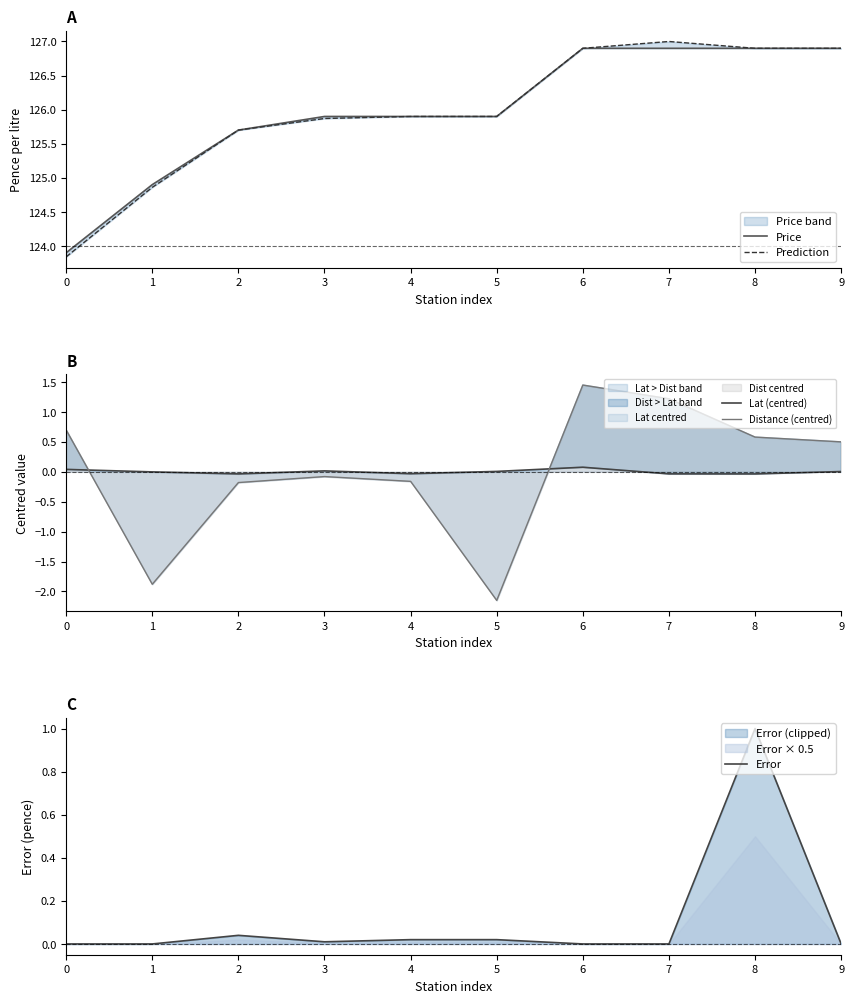

Where is the first local maximum for Error?

2